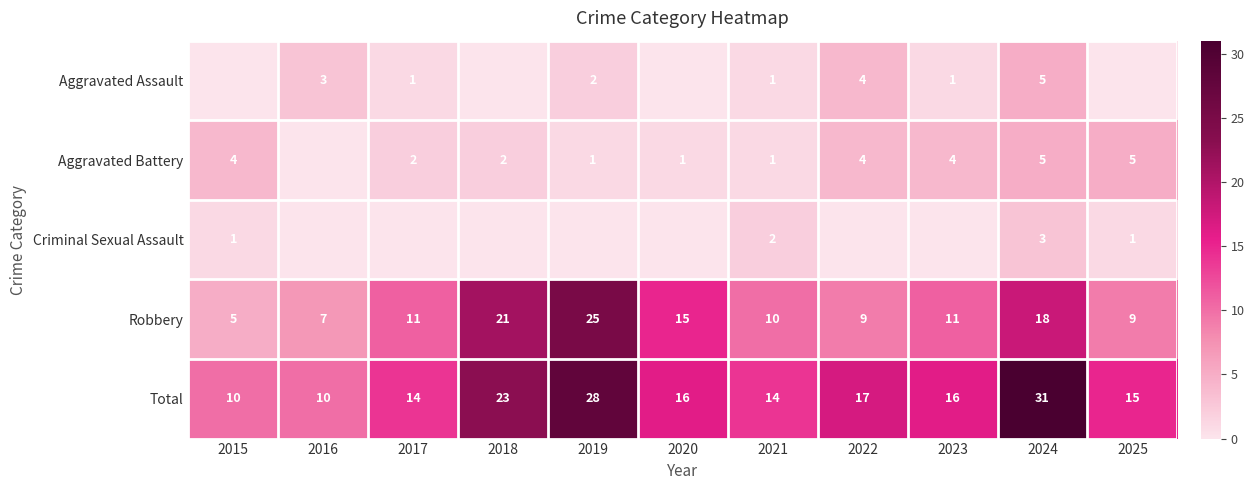

Where does the Total series first go above 16?

2018